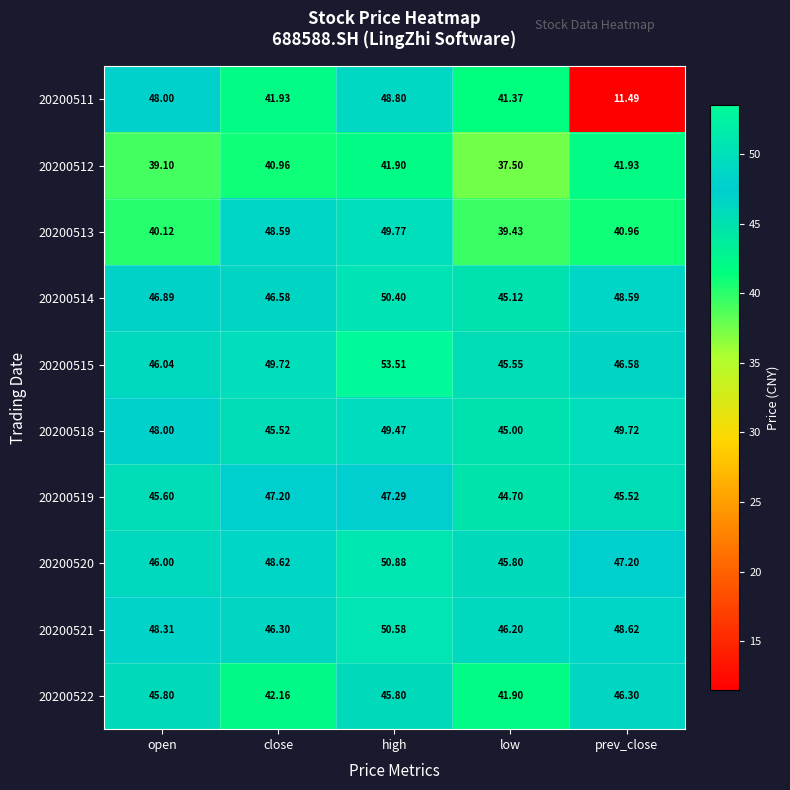

At which label does 20200515 reach its peak?

high